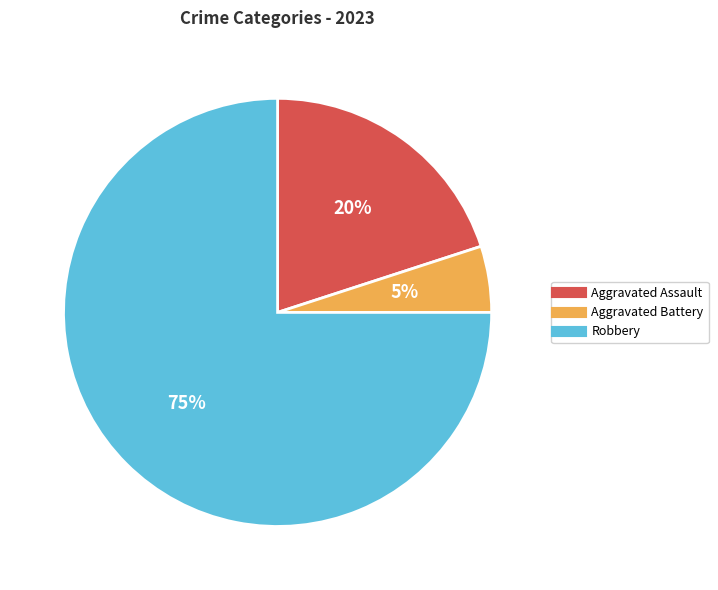

To the nearest percent, what is the average slice percentage?

33%